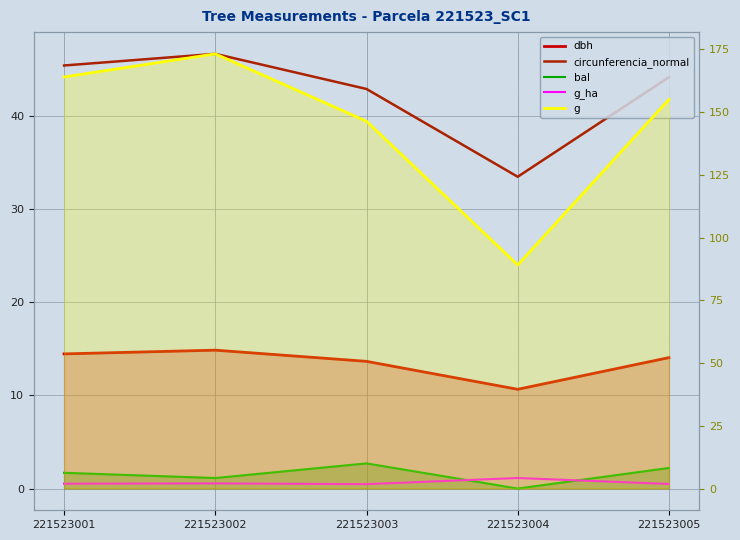

What is the sum of all g values?

727.6